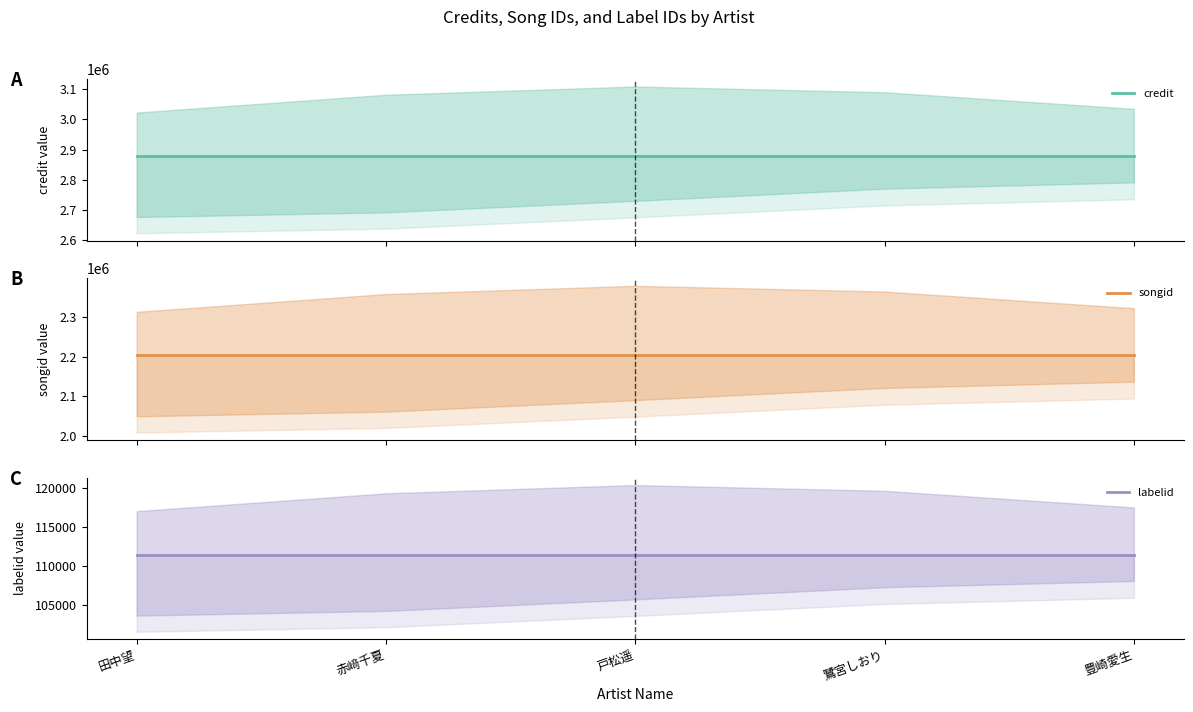

Is it true that labelid equals 111489 at 豊崎愛生?

True